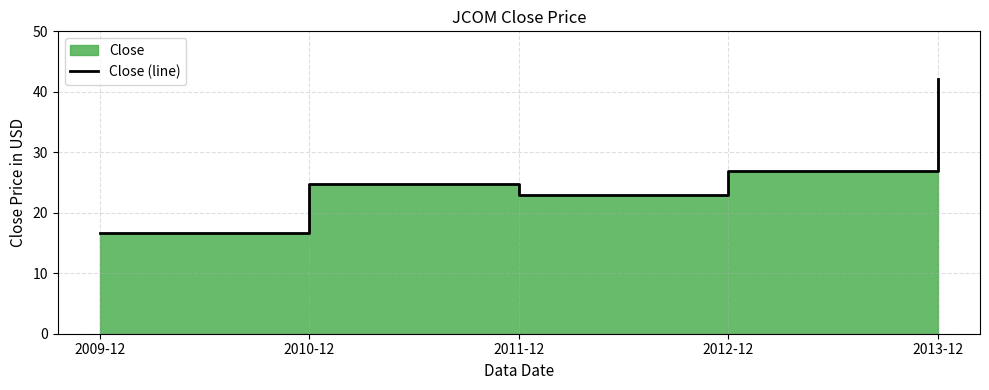

List the labels in order of value, largest first.

2013-12, 2012-12, 2010-12, 2011-12, 2009-12